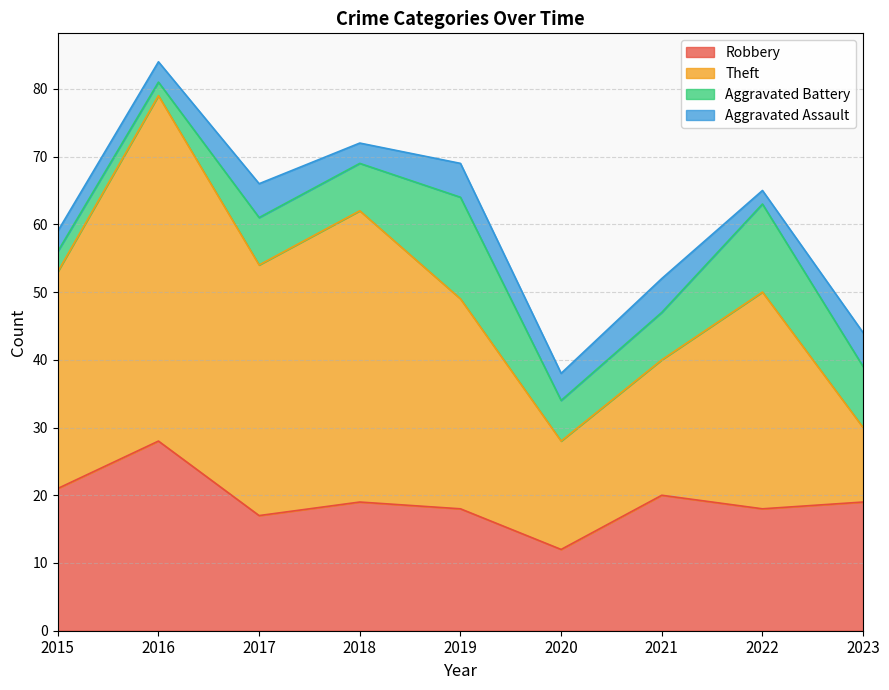

True or false: Aggravated Assault and Robbery intersect in this chart.

False